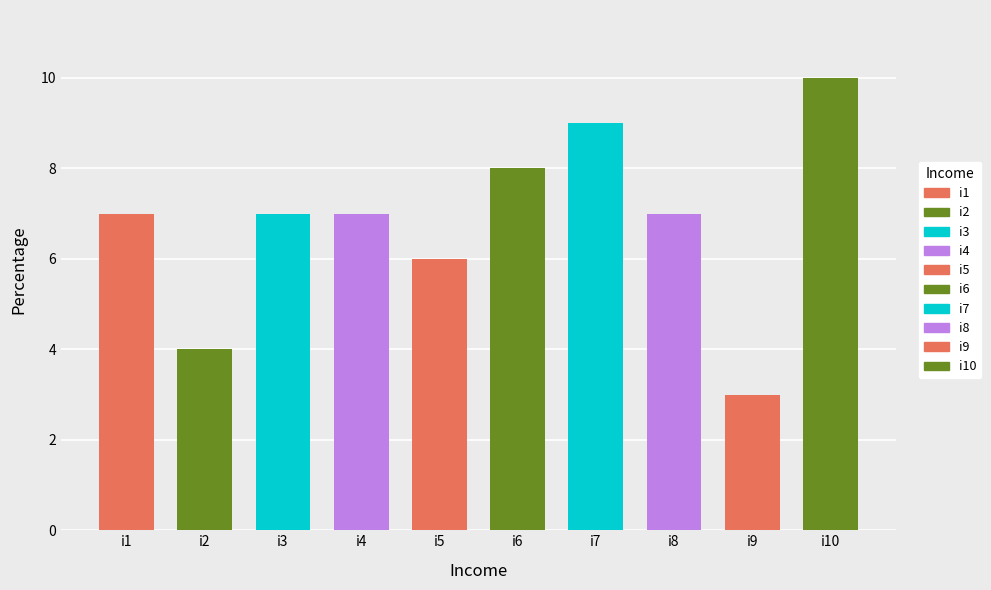

Reading left to right, transcribe all the data shown in this chart.

7	4	7	7	6	8	9	7	3	10